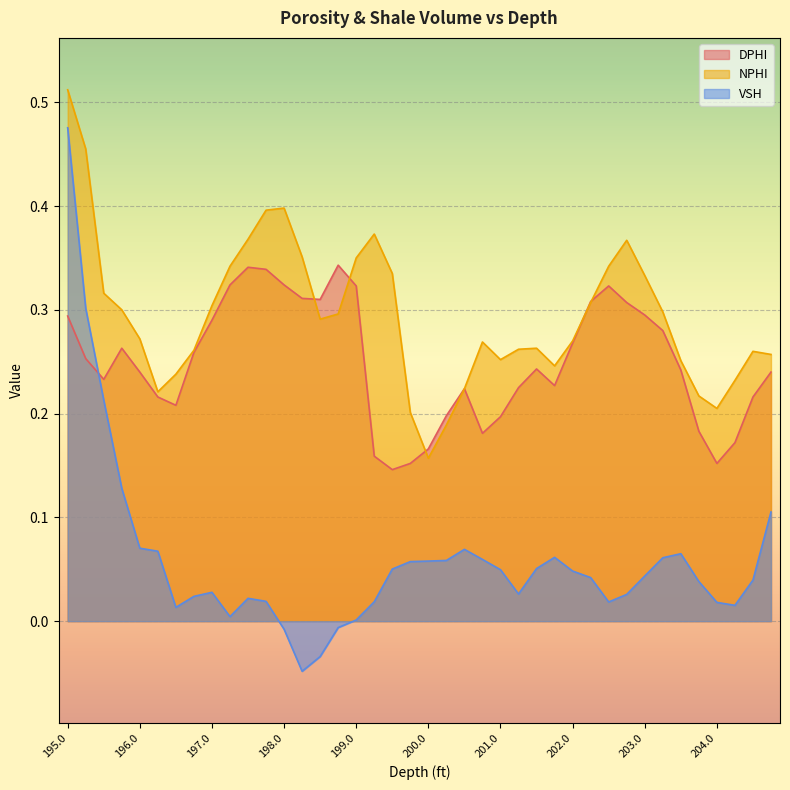

Reading left to right, extract all data points from this chart.

DPHI: 0.3	0.3	0.2	0.3	0.2	0.2	0.2	0.3	0.3	0.3	0.3	0.3	0.3	0.3	0.3	0.3	0.3	0.2	0.1	0.2	0.2	0.2	0.2	0.2	0.2	0.2	0.2	0.2	0.3	0.3	0.3	0.3	0.3	0.3	0.2	0.2	0.2	0.2	0.2	0.2
NPHI: 0.5	0.5	0.3	0.3	0.3	0.2	0.2	0.3	0.3	0.3	0.4	0.4	0.4	0.4	0.3	0.3	0.3	0.4	0.3	0.2	0.2	0.2	0.2	0.3	0.3	0.3	0.3	0.2	0.3	0.3	0.3	0.4	0.3	0.3	0.3	0.2	0.2	0.2	0.3	0.3
VSH: 0.5	0.3	0.2	0.1	0.1	0.1	0.0	0.0	0.0	0.0	0.0	0.0	-0.0	-0.0	-0.0	-0.0	0.0	0.0	0.1	0.1	0.1	0.1	0.1	0.1	0.0	0.0	0.1	0.1	0.0	0.0	0.0	0.0	0.0	0.1	0.1	0.0	0.0	0.0	0.0	0.1